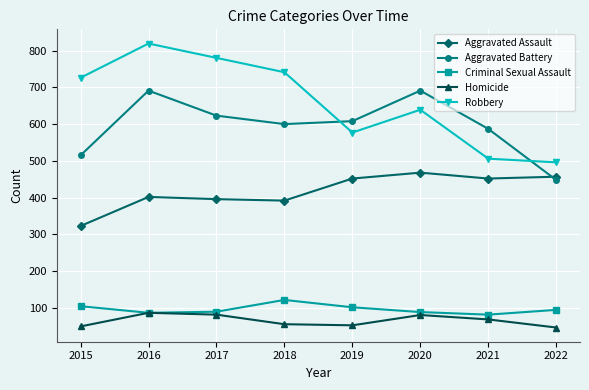

What is the difference between the Robbery values at 2017 and 2018?

39